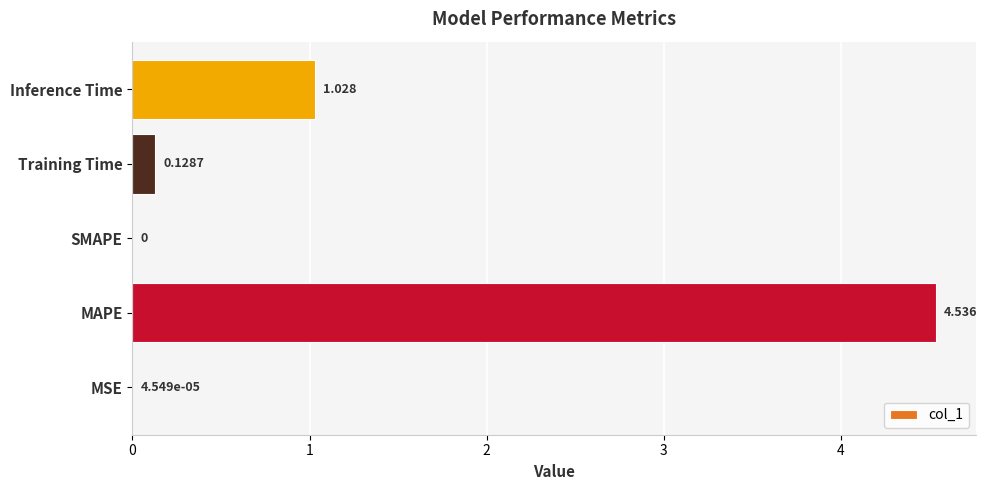

Which has a higher value, Inference Time or SMAPE?

Inference Time